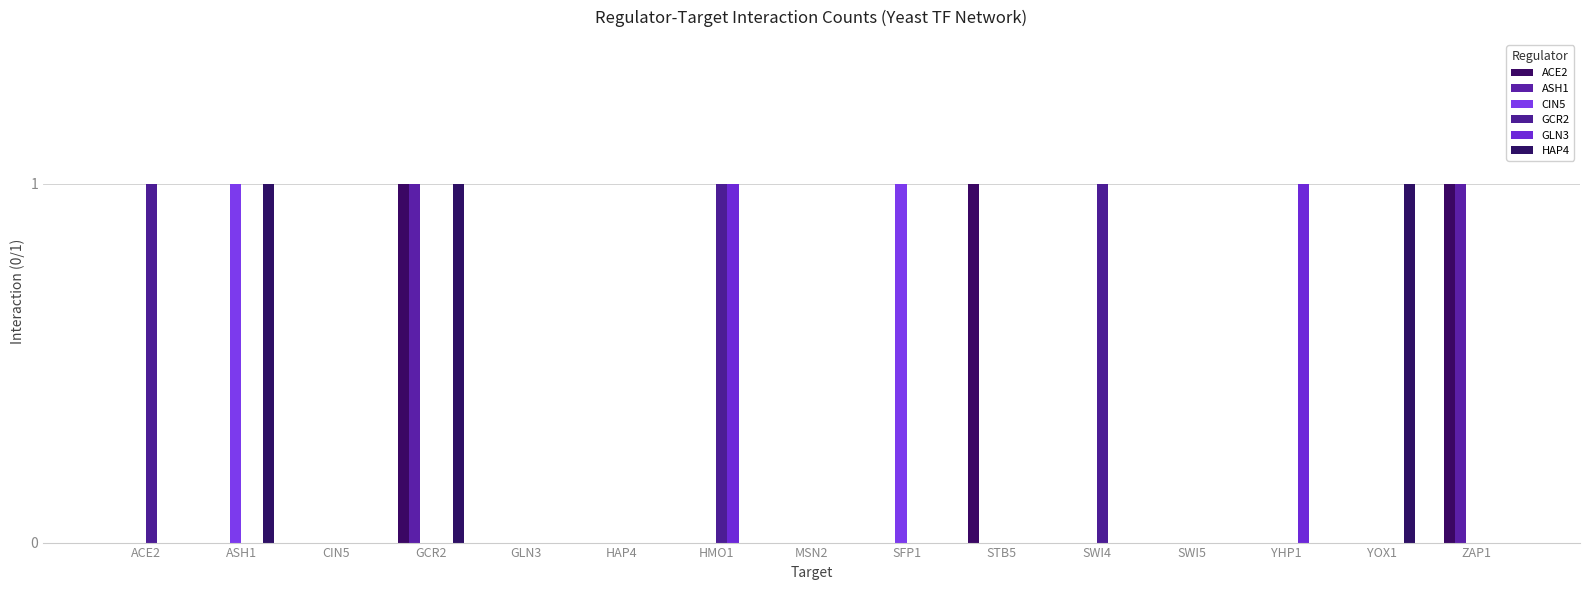

How many groups of bars are there?

15